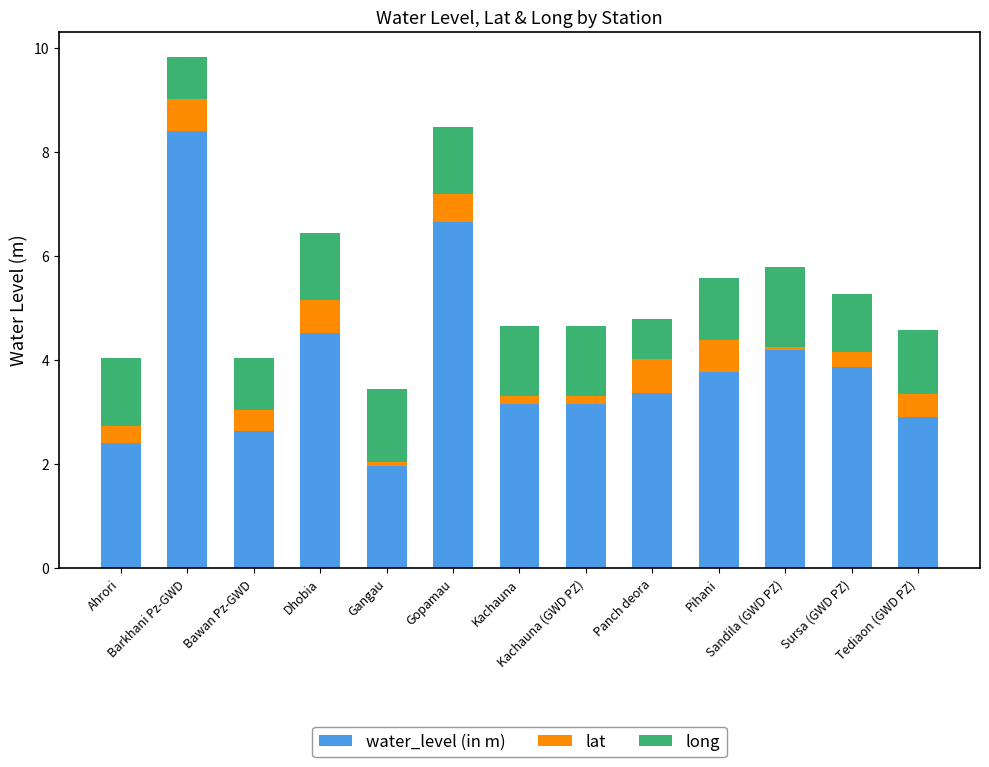

What is the minimum value for water_level (in m)?

2.0